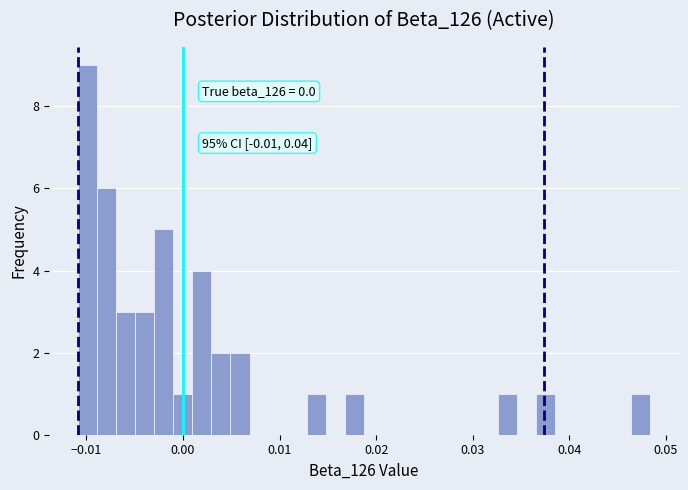

Around what value on the x-axis is the tallest bar? Give the approximate position of its centre, as read against the axis.

-0.010